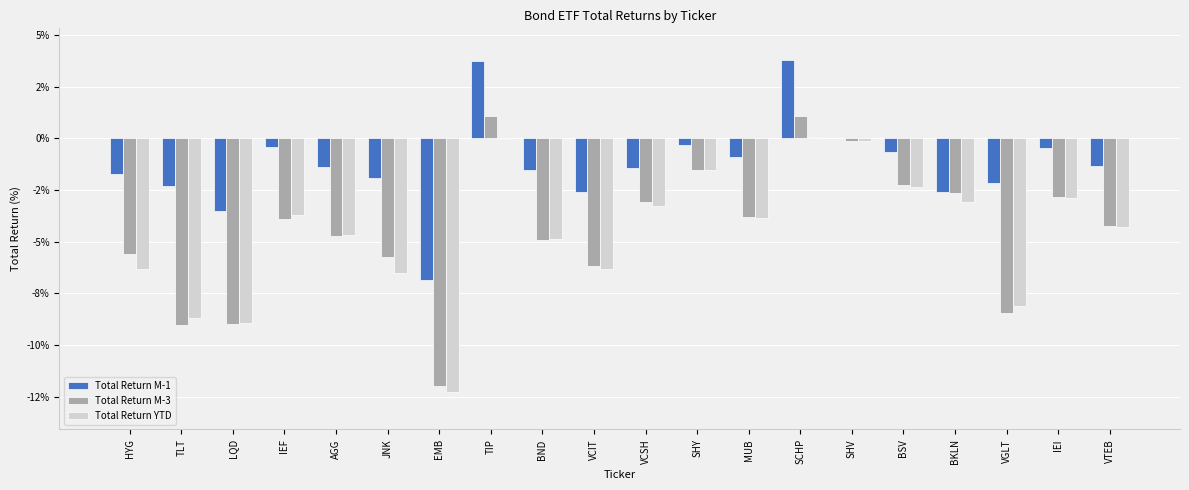

Read the Total Return M-3 value at SHY.

-1.5